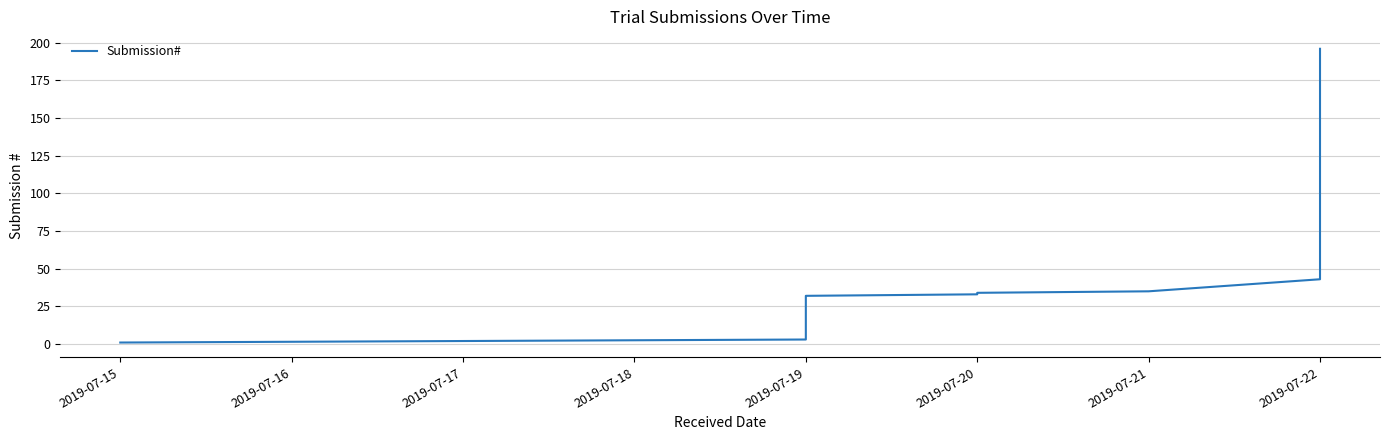

How many lines are shown in the chart?

1